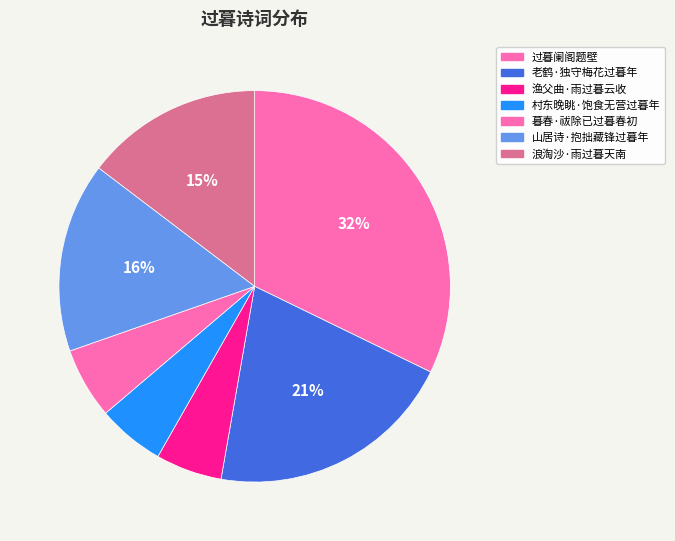

To the nearest percent, what percentage of the pie is 渔父曲·雨过暮云收?

5%